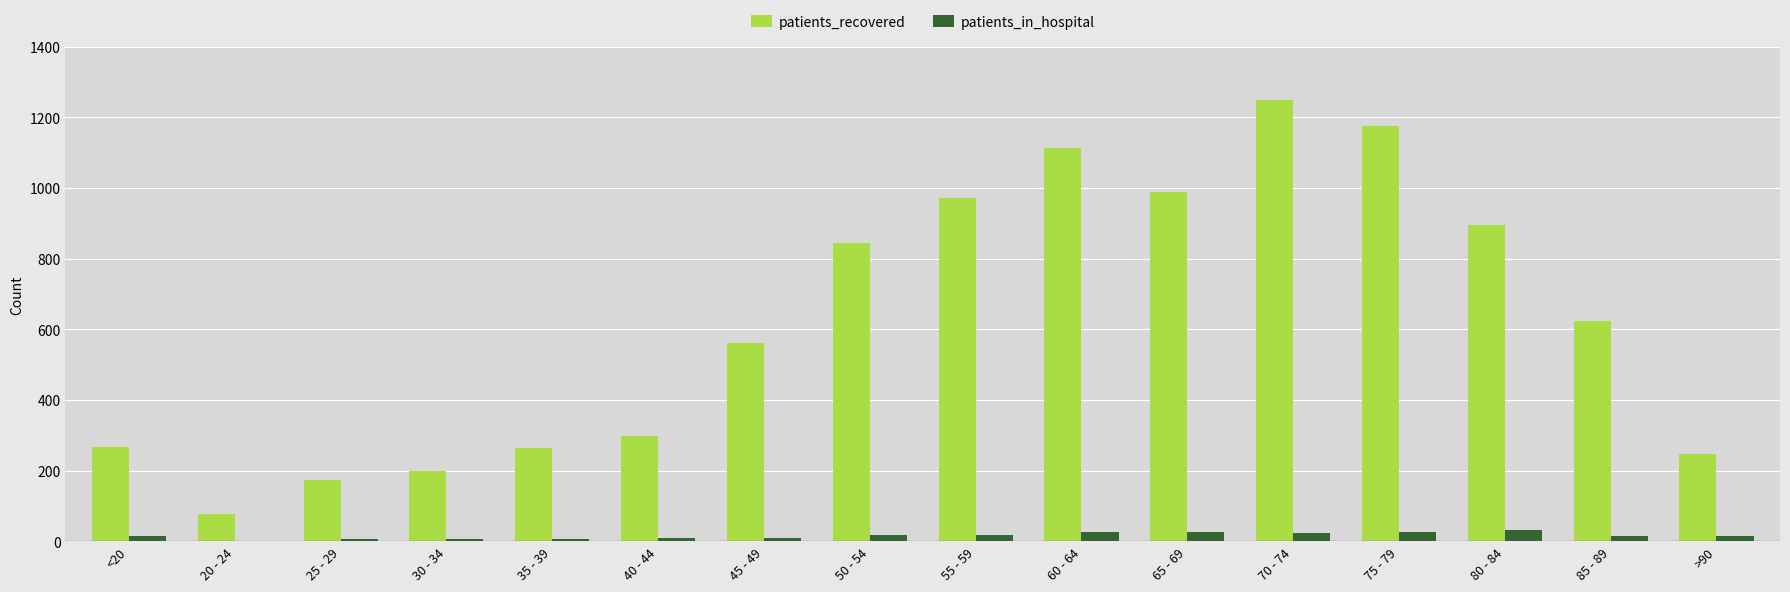

Is it true that patients_recovered equals 1176 at 75 - 79?

True